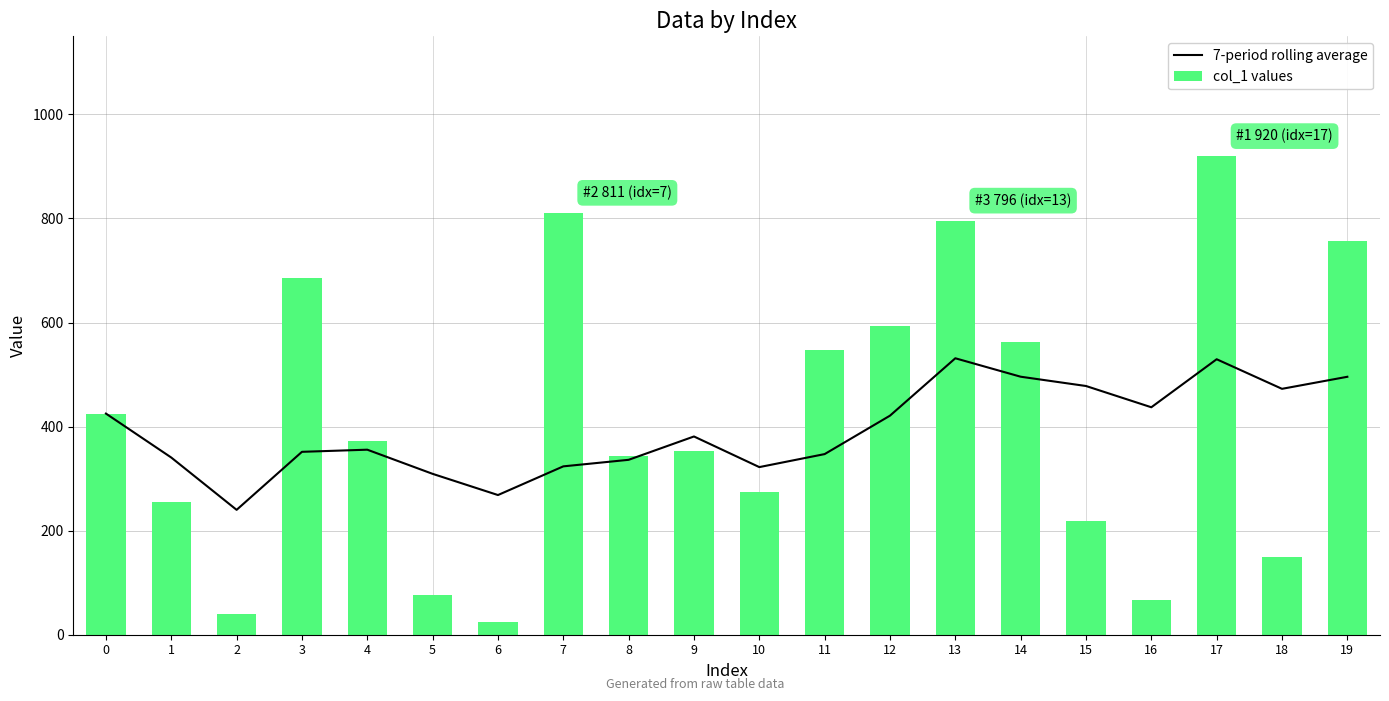

Is it true that col_1 values equals 24.0 at 6?

True